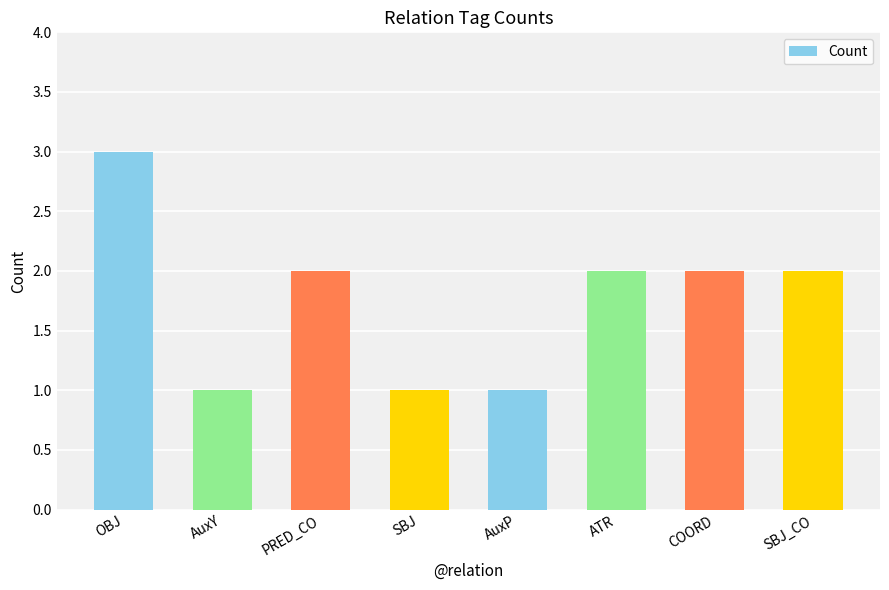

How many categories are shown in the chart?

8